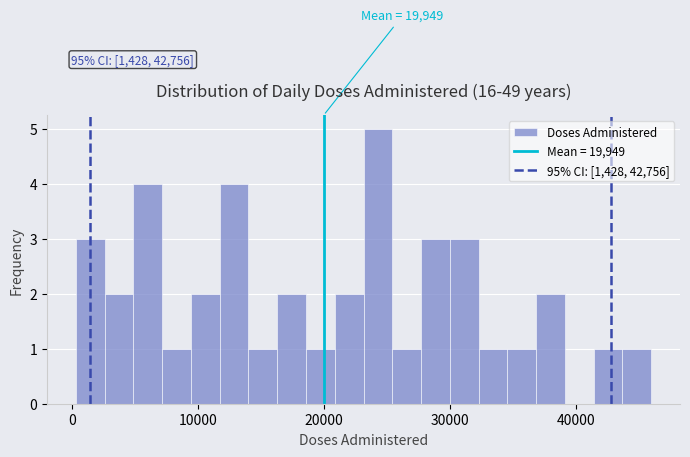

Read against the x-axis, roughly where is the centre of the tallest bar?

24000